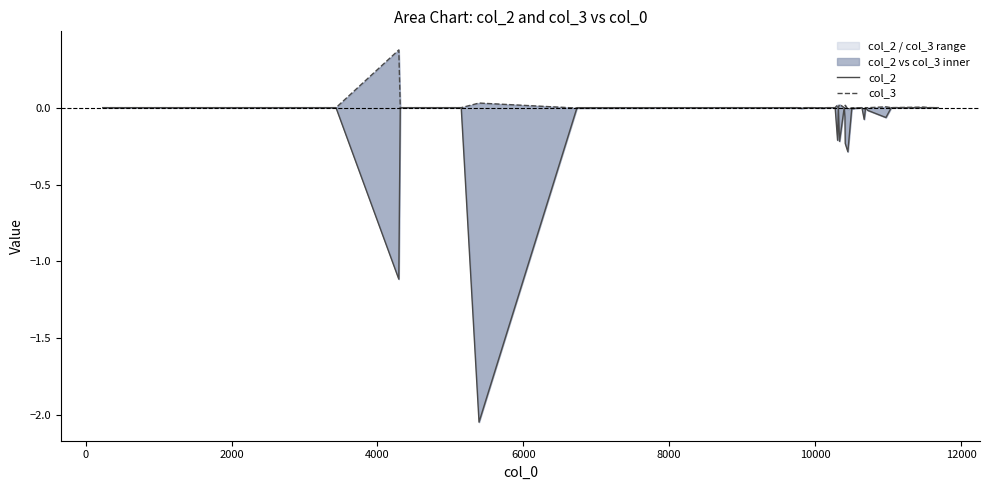

What are all the series names shown in the legend?

col_2, col_3